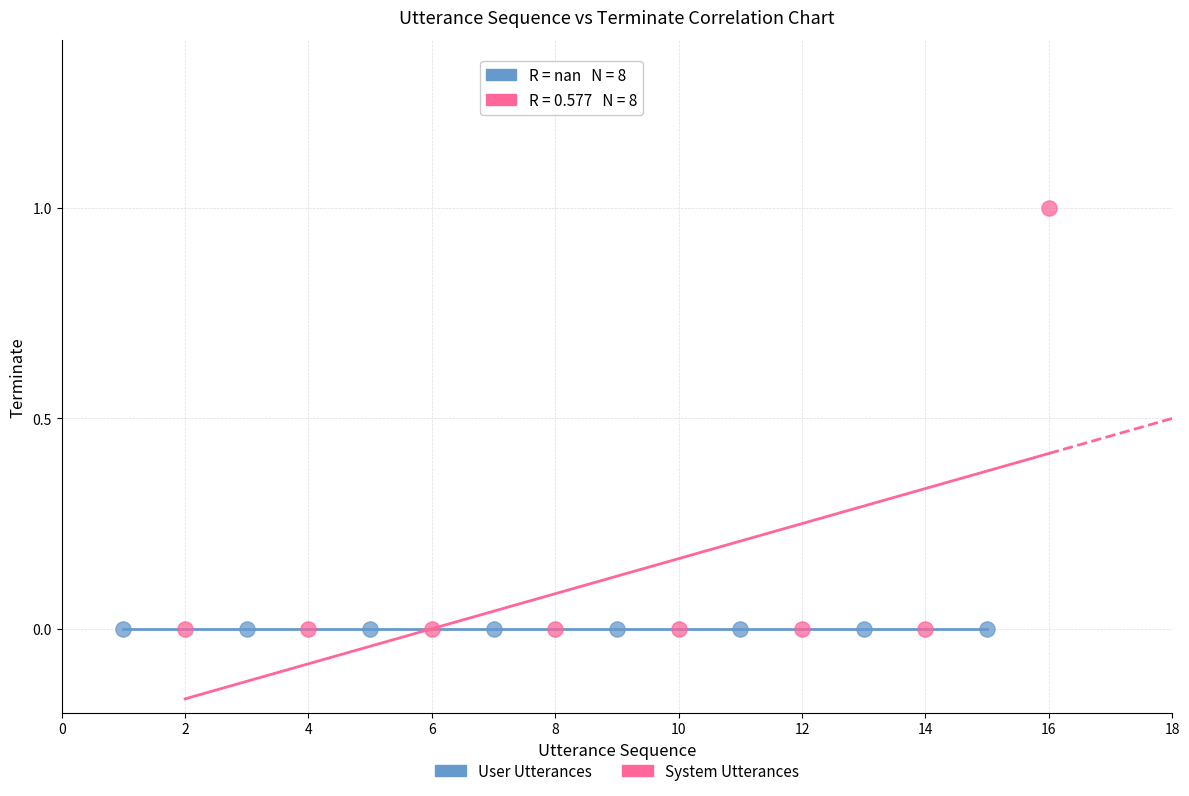

Which series reaches the maximum Y coordinate?

System Utterances